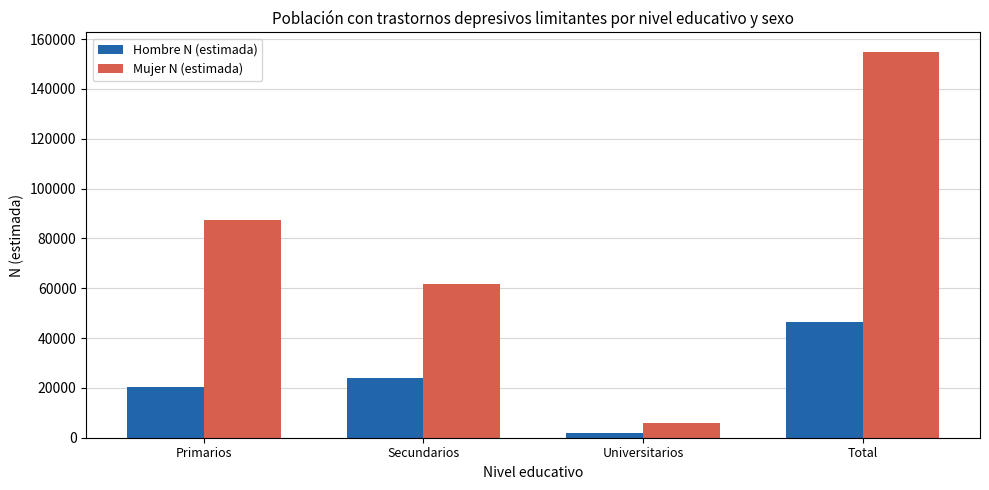

What position from the left is Primarios?

1